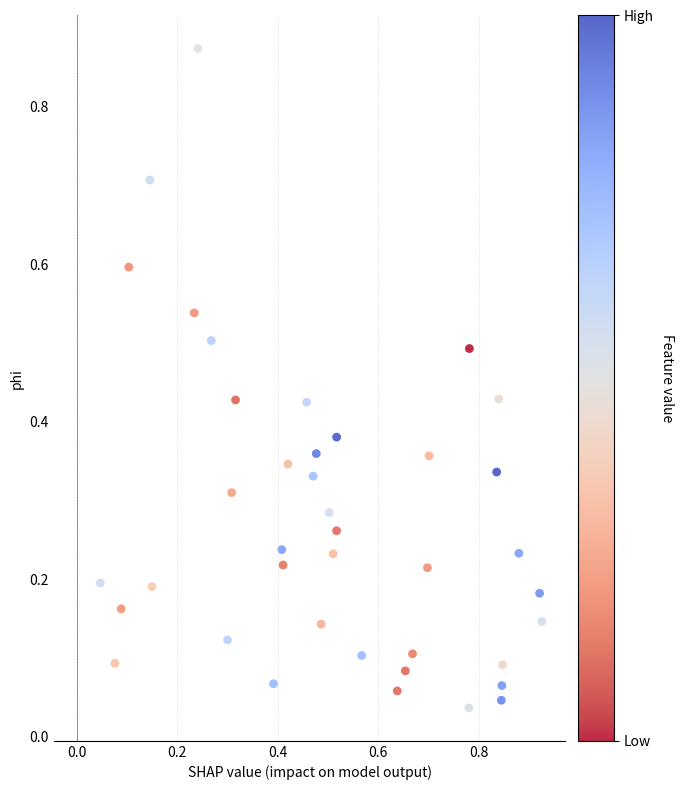

How many data points are displayed?

40